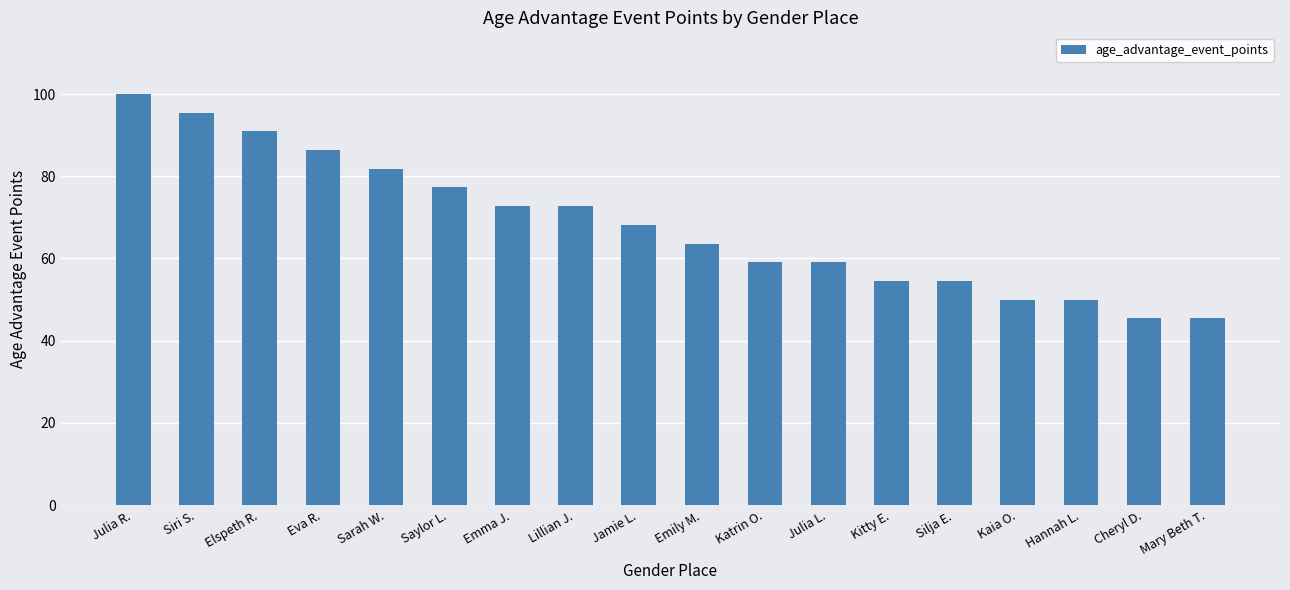

How many series are shown in this chart?

1